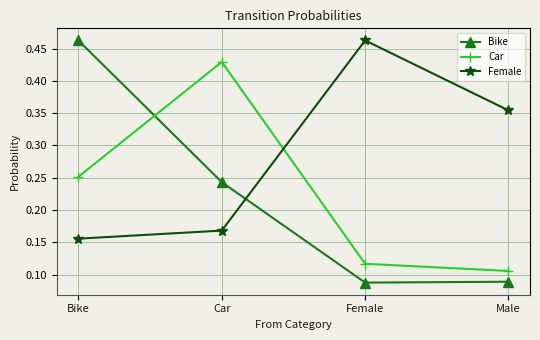

What is the label of the 3rd point from the right?

Car